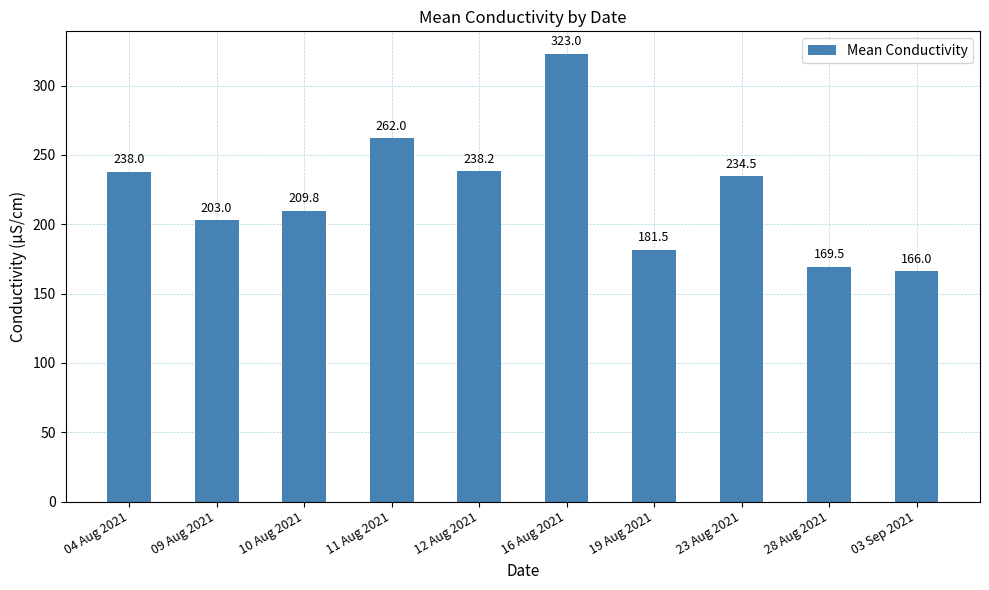

What is the change in value from 04 Aug 2021 to 16 Aug 2021?

+85.0